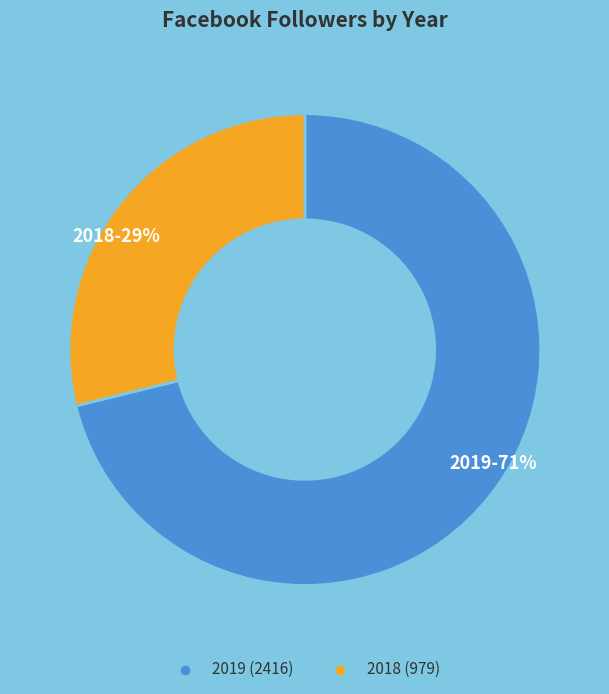

Which has a higher value, 2018 or 2019?

2019